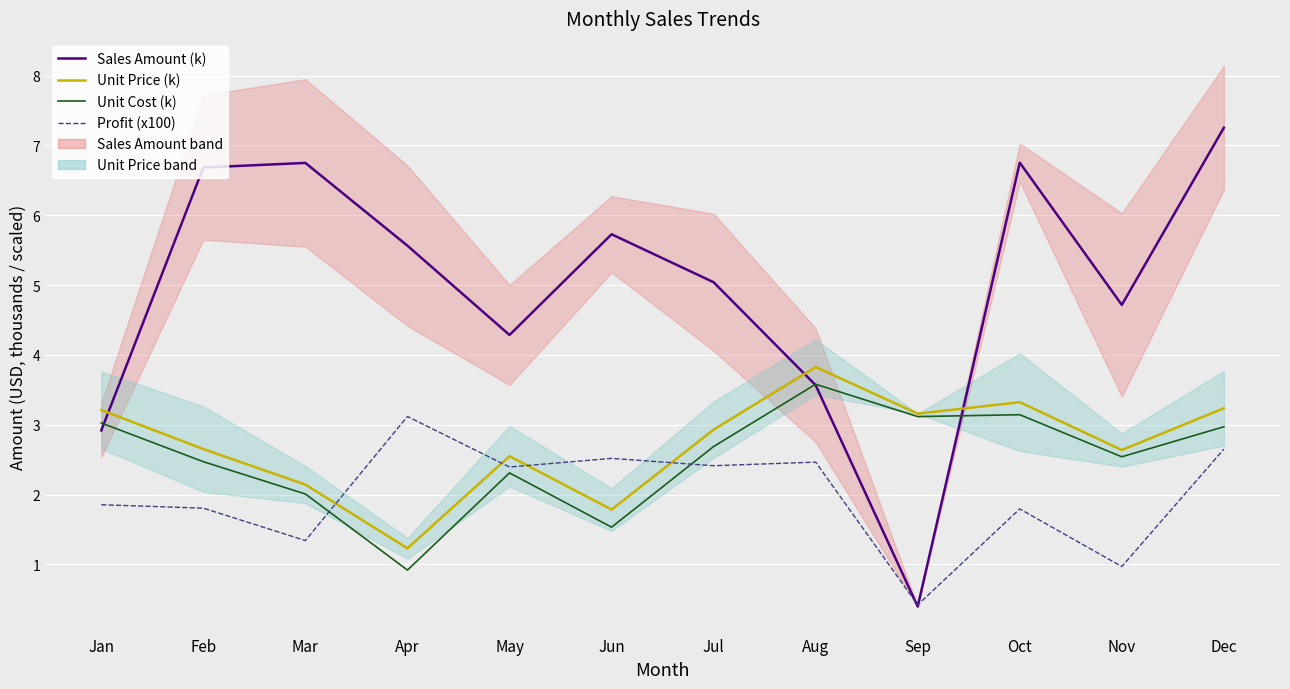

Rank the series by their maximum value, from lowest to highest.

Profit (x100), Unit Cost (k), Unit Price (k), Sales Amount (k)